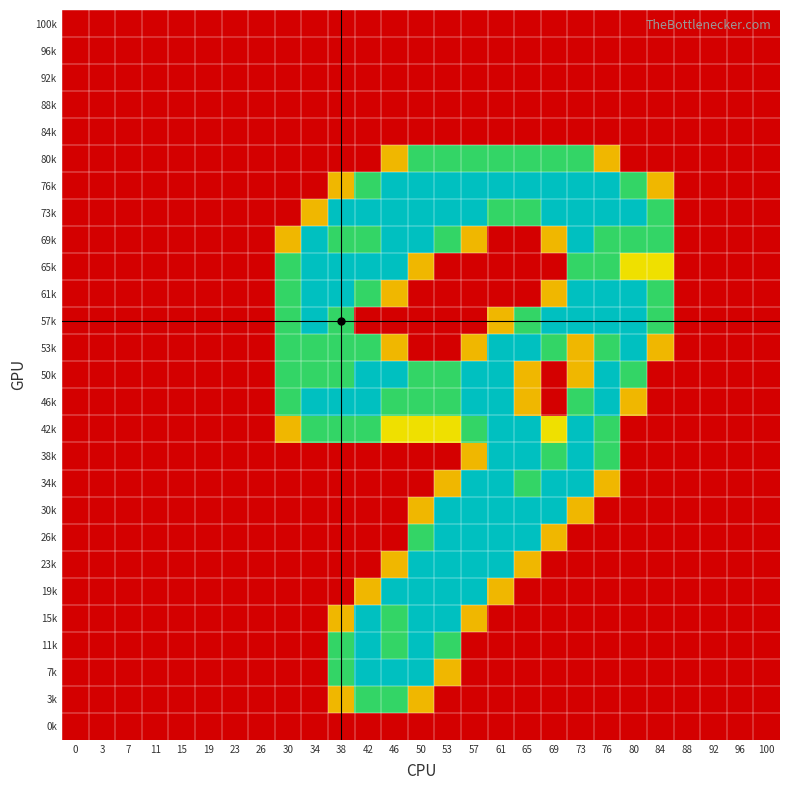

Reading right to left, what are all the values shown in this chart?

100k: 100=0.0	96=0.0	92=0.0	88=0.0	84=0.0	80=0.0	76=0.0	73=0.0	69=0.0	65=0.0	61=0.0	57=0.0	53=0.0	50=0.0	46=0.0	42=0.0	38=0.0	34=0.0	30=0.0	26=0.0	23=0.0	19=0.0	15=0.0	11=0.0	7=0.0	3=0.0	0=0.0
96k: 100=0.0	96=0.0	92=0.0	88=0.0	84=0.0	80=0.0	76=0.0	73=0.0	69=0.0	65=0.0	61=0.0	57=0.0	53=0.0	50=0.0	46=0.0	42=0.0	38=0.0	34=0.0	30=0.0	26=0.0	23=0.0	19=0.0	15=0.0	11=0.0	7=0.0	3=0.0	0=0.0
92k: 100=0.0	96=0.0	92=0.0	88=0.0	84=0.0	80=0.0	76=0.0	73=0.0	69=0.0	65=0.0	61=0.0	57=0.0	53=0.0	50=0.0	46=0.0	42=0.0	38=0.0	34=0.0	30=0.0	26=0.0	23=0.0	19=0.0	15=0.0	11=0.0	7=0.0	3=0.0	0=0.0
88k: 100=0.0	96=0.0	92=0.0	88=0.0	84=0.0	80=0.0	76=0.0	73=0.0	69=0.0	65=0.0	61=0.0	57=0.0	53=0.0	50=0.0	46=0.0	42=0.0	38=0.0	34=0.0	30=0.0	26=0.0	23=0.0	19=0.0	15=0.0	11=0.0	7=0.0	3=0.0	0=0.0
84k: 100=0.0	96=0.0	92=0.0	88=0.0	84=0.0	80=0.0	76=0.0	73=0.0	69=0.0	65=0.0	61=0.0	57=0.0	53=0.0	50=0.0	46=0.0	42=0.0	38=0.0	34=0.0	30=0.0	26=0.0	23=0.0	19=0.0	15=0.0	11=0.0	7=0.0	3=0.0	0=0.0
80k: 100=0.0	96=0.0	92=0.0	88=0.0	84=0.0	80=0.0	76=0.8	73=1.5	69=1.5	65=1.5	61=1.5	57=1.5	53=1.5	50=1.5	46=0.8	42=0.0	38=0.0	34=0.0	30=0.0	26=0.0	23=0.0	19=0.0	15=0.0	11=0.0	7=0.0	3=0.0	0=0.0
76k: 100=0.0	96=0.0	92=0.0	88=0.0	84=0.8	80=1.5	76=2.0	73=2.0	69=2.0	65=2.0	61=2.0	57=2.0	53=2.0	50=2.0	46=2.0	42=1.5	38=0.8	34=0.0	30=0.0	26=0.0	23=0.0	19=0.0	15=0.0	11=0.0	7=0.0	3=0.0	0=0.0
73k: 100=0.0	96=0.0	92=0.0	88=0.0	84=1.5	80=2.0	76=2.0	73=2.0	69=2.0	65=1.5	61=1.5	57=2.0	53=2.0	50=2.0	46=2.0	42=2.0	38=2.0	34=0.8	30=0.0	26=0.0	23=0.0	19=0.0	15=0.0	11=0.0	7=0.0	3=0.0	0=0.0
69k: 100=0.0	96=0.0	92=0.0	88=0.0	84=1.5	80=1.5	76=1.5	73=2.0	69=0.8	65=0.0	61=0.0	57=0.8	53=1.5	50=2.0	46=2.0	42=1.5	38=1.5	34=2.0	30=0.8	26=0.0	23=0.0	19=0.0	15=0.0	11=0.0	7=0.0	3=0.0	0=0.0
65k: 100=0.0	96=0.0	92=0.0	88=0.0	84=1.0	80=1.0	76=1.5	73=1.5	69=0.0	65=0.0	61=0.0	57=0.0	53=0.0	50=0.8	46=2.0	42=2.0	38=2.0	34=2.0	30=1.5	26=0.0	23=0.0	19=0.0	15=0.0	11=0.0	7=0.0	3=0.0	0=0.0
61k: 100=0.0	96=0.0	92=0.0	88=0.0	84=1.5	80=2.0	76=2.0	73=2.0	69=0.8	65=0.0	61=0.0	57=0.0	53=0.0	50=0.0	46=0.8	42=1.5	38=2.0	34=2.0	30=1.5	26=0.0	23=0.0	19=0.0	15=0.0	11=0.0	7=0.0	3=0.0	0=0.0
57k: 100=0.0	96=0.0	92=0.0	88=0.0	84=1.5	80=2.0	76=2.0	73=2.0	69=2.0	65=1.5	61=0.8	57=0.0	53=0.0	50=0.0	46=0.0	42=0.0	38=1.5	34=2.0	30=1.5	26=0.0	23=0.0	19=0.0	15=0.0	11=0.0	7=0.0	3=0.0	0=0.0
53k: 100=0.0	96=0.0	92=0.0	88=0.0	84=0.8	80=2.0	76=1.5	73=0.8	69=1.5	65=2.0	61=2.0	57=0.8	53=0.0	50=0.0	46=0.8	42=1.5	38=1.5	34=1.5	30=1.5	26=0.0	23=0.0	19=0.0	15=0.0	11=0.0	7=0.0	3=0.0	0=0.0
50k: 100=0.0	96=0.0	92=0.0	88=0.0	84=0.0	80=1.5	76=2.0	73=0.8	69=0.0	65=0.8	61=2.0	57=2.0	53=1.5	50=1.5	46=2.0	42=2.0	38=1.5	34=1.5	30=1.5	26=0.0	23=0.0	19=0.0	15=0.0	11=0.0	7=0.0	3=0.0	0=0.0
46k: 100=0.0	96=0.0	92=0.0	88=0.0	84=0.0	80=0.8	76=2.0	73=1.5	69=0.0	65=0.8	61=2.0	57=2.0	53=1.5	50=1.5	46=1.5	42=2.0	38=2.0	34=2.0	30=1.5	26=0.0	23=0.0	19=0.0	15=0.0	11=0.0	7=0.0	3=0.0	0=0.0
42k: 100=0.0	96=0.0	92=0.0	88=0.0	84=0.0	80=0.0	76=1.5	73=2.0	69=1.0	65=2.0	61=2.0	57=1.5	53=1.0	50=1.0	46=1.0	42=1.5	38=1.5	34=1.5	30=0.8	26=0.0	23=0.0	19=0.0	15=0.0	11=0.0	7=0.0	3=0.0	0=0.0
38k: 100=0.0	96=0.0	92=0.0	88=0.0	84=0.0	80=0.0	76=1.5	73=2.0	69=1.5	65=2.0	61=2.0	57=0.8	53=0.0	50=0.0	46=0.0	42=0.0	38=0.0	34=0.0	30=0.0	26=0.0	23=0.0	19=0.0	15=0.0	11=0.0	7=0.0	3=0.0	0=0.0
34k: 100=0.0	96=0.0	92=0.0	88=0.0	84=0.0	80=0.0	76=0.8	73=2.0	69=2.0	65=1.5	61=2.0	57=2.0	53=0.8	50=0.0	46=0.0	42=0.0	38=0.0	34=0.0	30=0.0	26=0.0	23=0.0	19=0.0	15=0.0	11=0.0	7=0.0	3=0.0	0=0.0
30k: 100=0.0	96=0.0	92=0.0	88=0.0	84=0.0	80=0.0	76=0.0	73=0.8	69=2.0	65=2.0	61=2.0	57=2.0	53=2.0	50=0.8	46=0.0	42=0.0	38=0.0	34=0.0	30=0.0	26=0.0	23=0.0	19=0.0	15=0.0	11=0.0	7=0.0	3=0.0	0=0.0
26k: 100=0.0	96=0.0	92=0.0	88=0.0	84=0.0	80=0.0	76=0.0	73=0.0	69=0.8	65=2.0	61=2.0	57=2.0	53=2.0	50=1.5	46=0.0	42=0.0	38=0.0	34=0.0	30=0.0	26=0.0	23=0.0	19=0.0	15=0.0	11=0.0	7=0.0	3=0.0	0=0.0
23k: 100=0.0	96=0.0	92=0.0	88=0.0	84=0.0	80=0.0	76=0.0	73=0.0	69=0.0	65=0.8	61=2.0	57=2.0	53=2.0	50=2.0	46=0.8	42=0.0	38=0.0	34=0.0	30=0.0	26=0.0	23=0.0	19=0.0	15=0.0	11=0.0	7=0.0	3=0.0	0=0.0
19k: 100=0.0	96=0.0	92=0.0	88=0.0	84=0.0	80=0.0	76=0.0	73=0.0	69=0.0	65=0.0	61=0.8	57=2.0	53=2.0	50=2.0	46=2.0	42=0.8	38=0.0	34=0.0	30=0.0	26=0.0	23=0.0	19=0.0	15=0.0	11=0.0	7=0.0	3=0.0	0=0.0
15k: 100=0.0	96=0.0	92=0.0	88=0.0	84=0.0	80=0.0	76=0.0	73=0.0	69=0.0	65=0.0	61=0.0	57=0.8	53=2.0	50=2.0	46=1.5	42=2.0	38=0.8	34=0.0	30=0.0	26=0.0	23=0.0	19=0.0	15=0.0	11=0.0	7=0.0	3=0.0	0=0.0
11k: 100=0.0	96=0.0	92=0.0	88=0.0	84=0.0	80=0.0	76=0.0	73=0.0	69=0.0	65=0.0	61=0.0	57=0.0	53=1.5	50=2.0	46=1.5	42=2.0	38=1.5	34=0.0	30=0.0	26=0.0	23=0.0	19=0.0	15=0.0	11=0.0	7=0.0	3=0.0	0=0.0
7k: 100=0.0	96=0.0	92=0.0	88=0.0	84=0.0	80=0.0	76=0.0	73=0.0	69=0.0	65=0.0	61=0.0	57=0.0	53=0.8	50=2.0	46=2.0	42=2.0	38=1.5	34=0.0	30=0.0	26=0.0	23=0.0	19=0.0	15=0.0	11=0.0	7=0.0	3=0.0	0=0.0
3k: 100=0.0	96=0.0	92=0.0	88=0.0	84=0.0	80=0.0	76=0.0	73=0.0	69=0.0	65=0.0	61=0.0	57=0.0	53=0.0	50=0.8	46=1.5	42=1.5	38=0.8	34=0.0	30=0.0	26=0.0	23=0.0	19=0.0	15=0.0	11=0.0	7=0.0	3=0.0	0=0.0
0k: 100=0.0	96=0.0	92=0.0	88=0.0	84=0.0	80=0.0	76=0.0	73=0.0	69=0.0	65=0.0	61=0.0	57=0.0	53=0.0	50=0.0	46=0.0	42=0.0	38=0.0	34=0.0	30=0.0	26=0.0	23=0.0	19=0.0	15=0.0	11=0.0	7=0.0	3=0.0	0=0.0